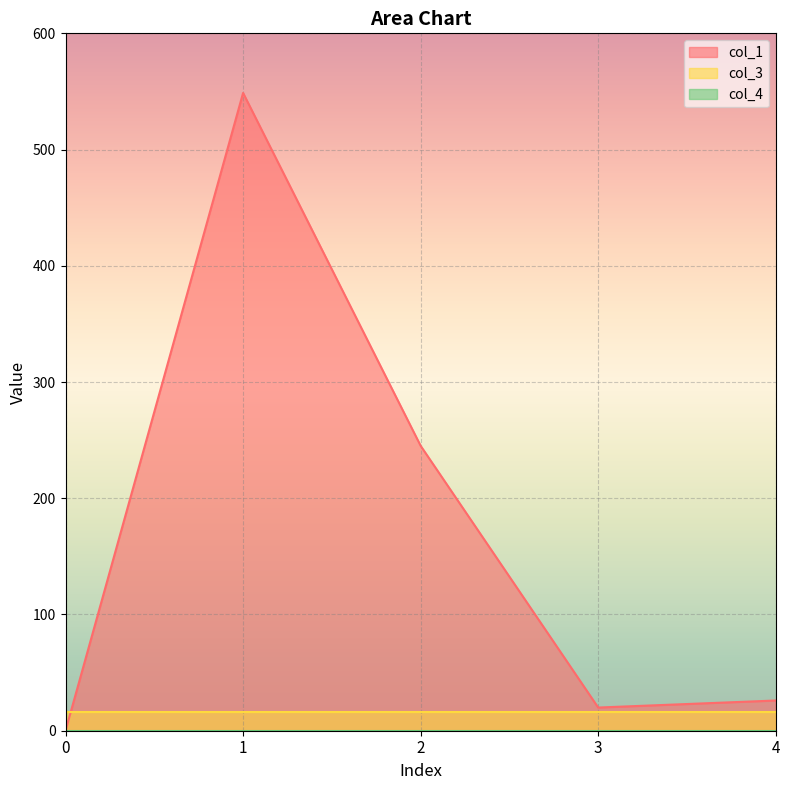

What are all the series names shown in the legend?

col_1, col_3, col_4